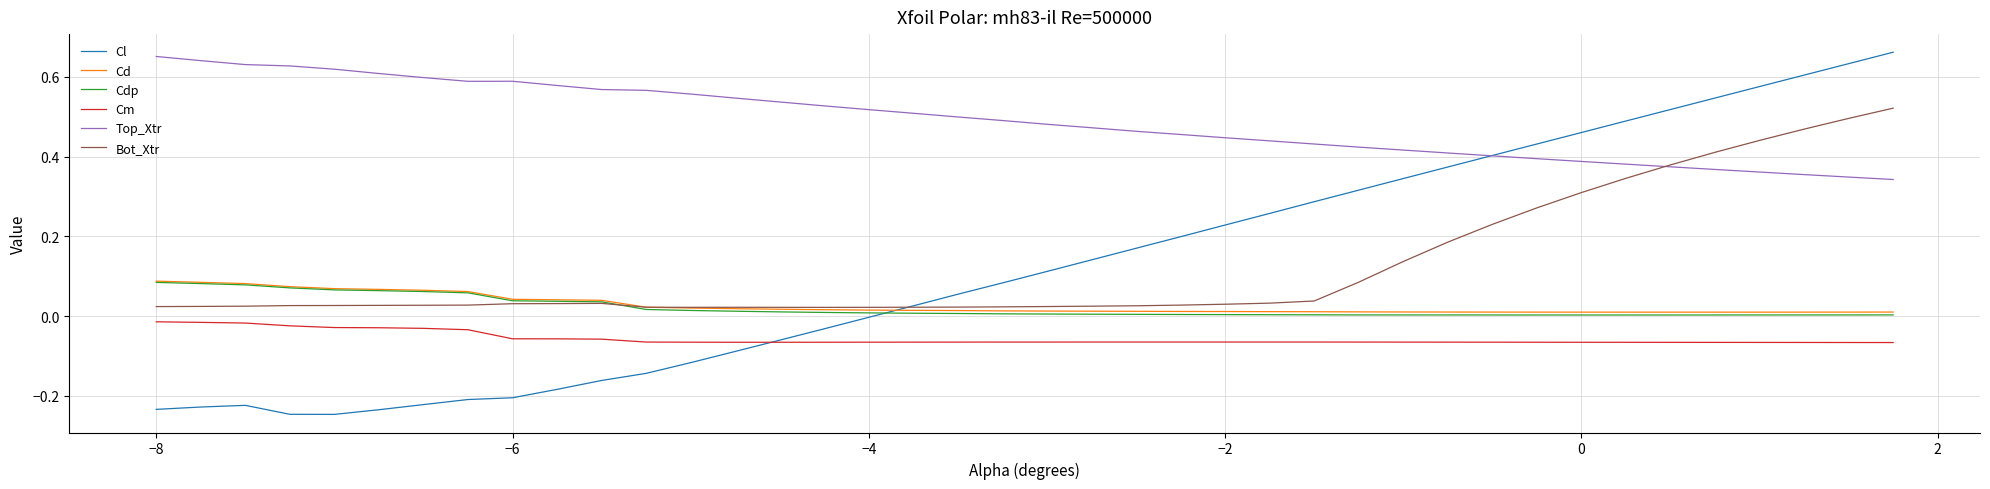

Which series has the largest total across all categories?

Top_Xtr